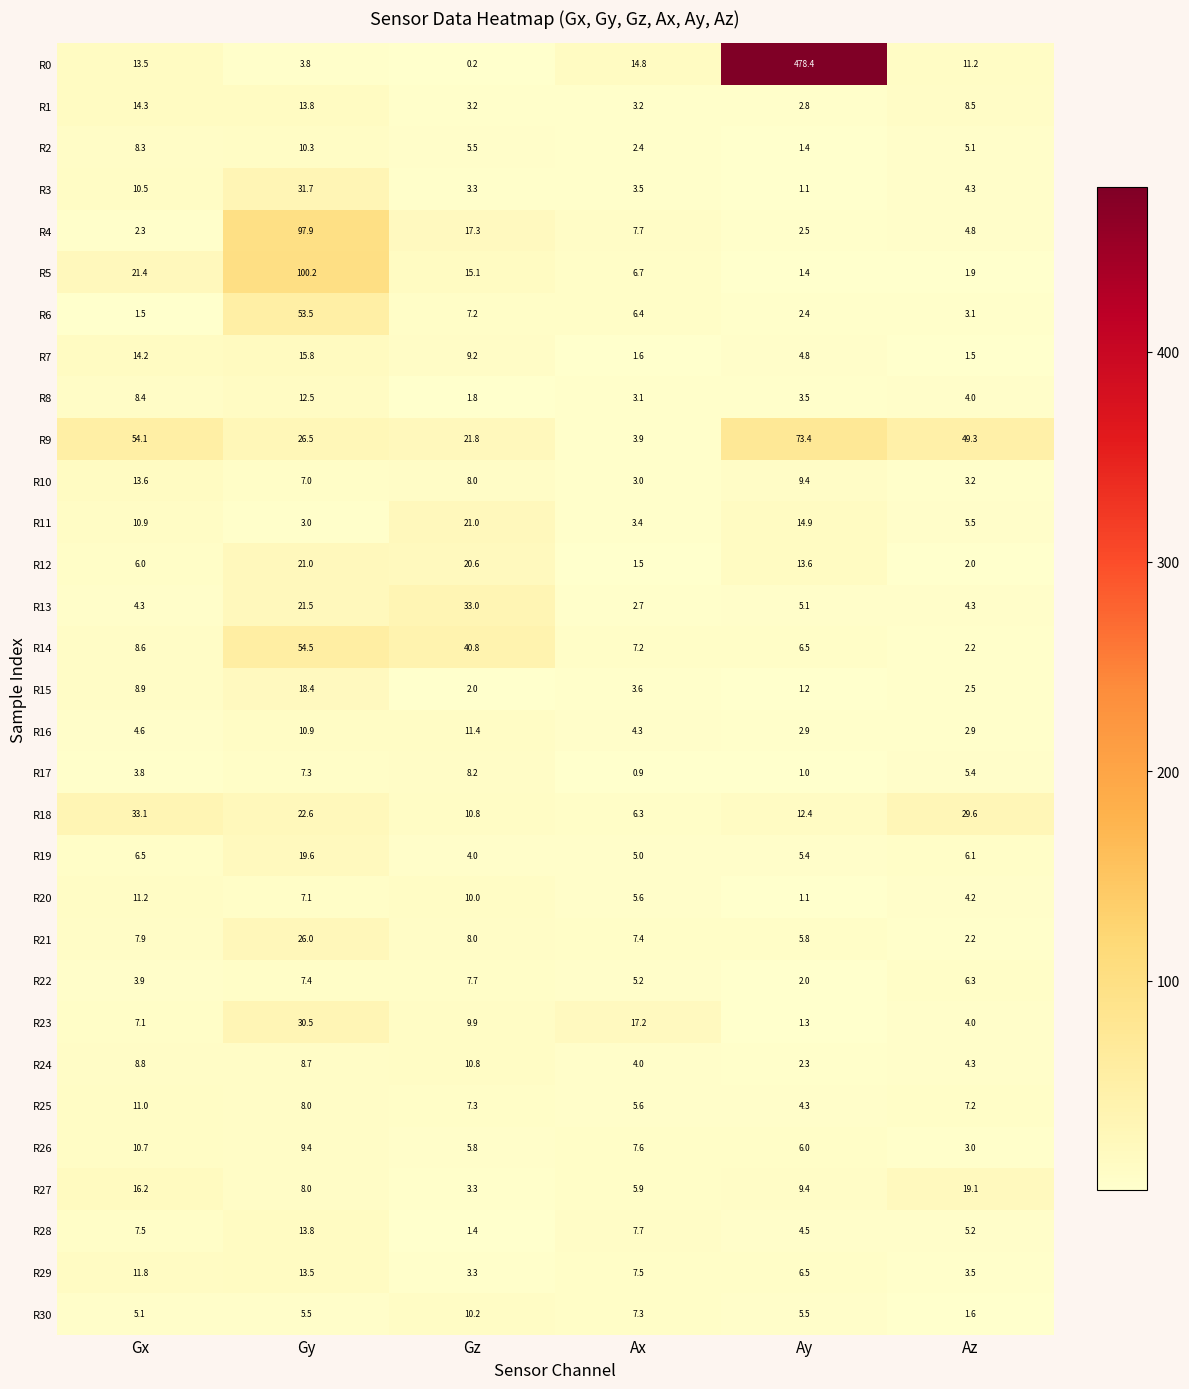

At which label does R24 reach its peak?

Gz